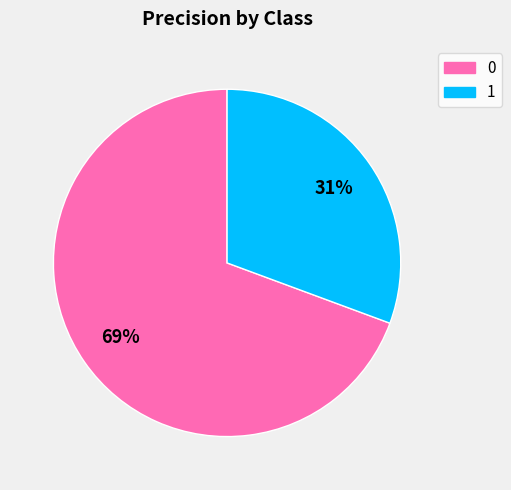

Combined, do 1 and 0 account for over 50%?

Yes